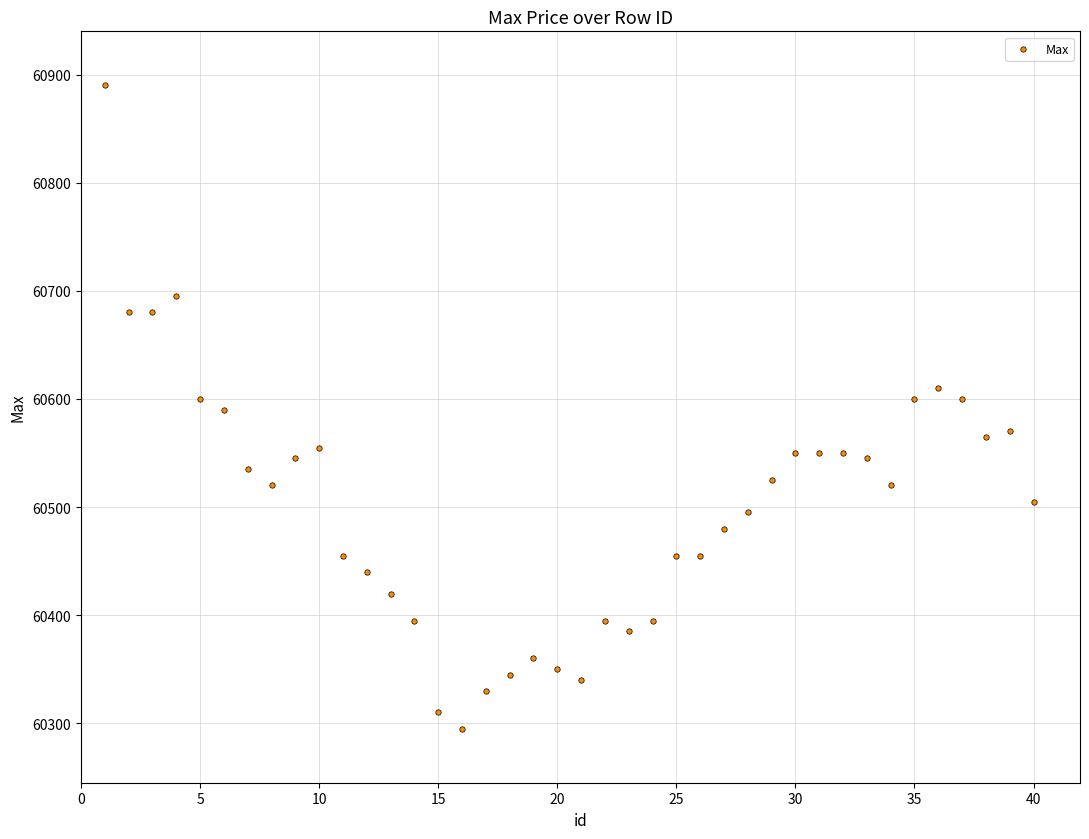

What is the range of X values (max minus min)?

39